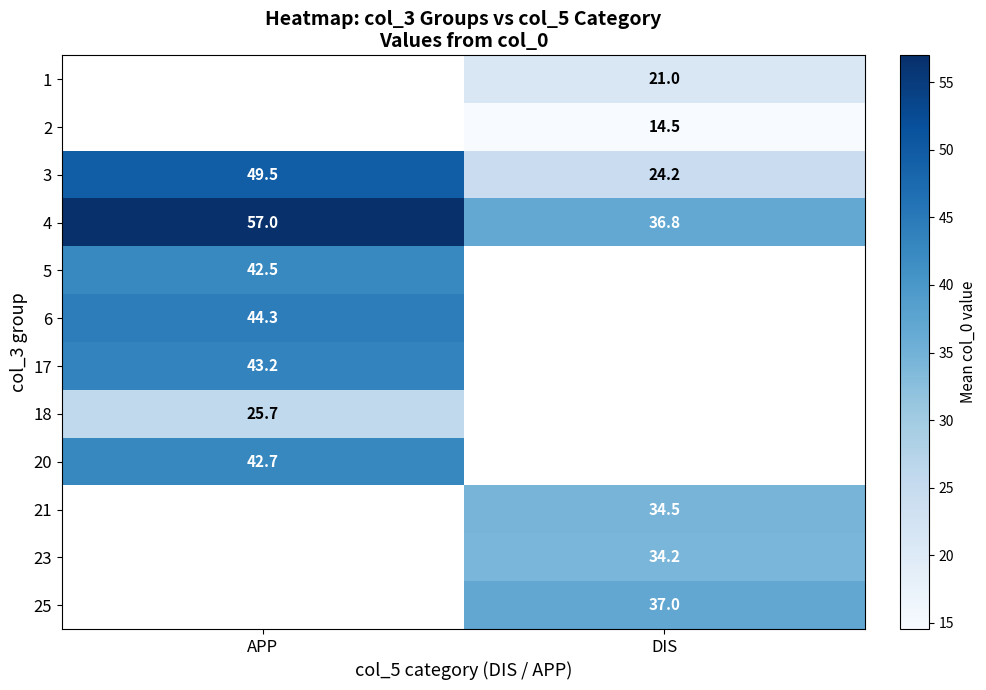

How many distinct data groups are displayed?

12